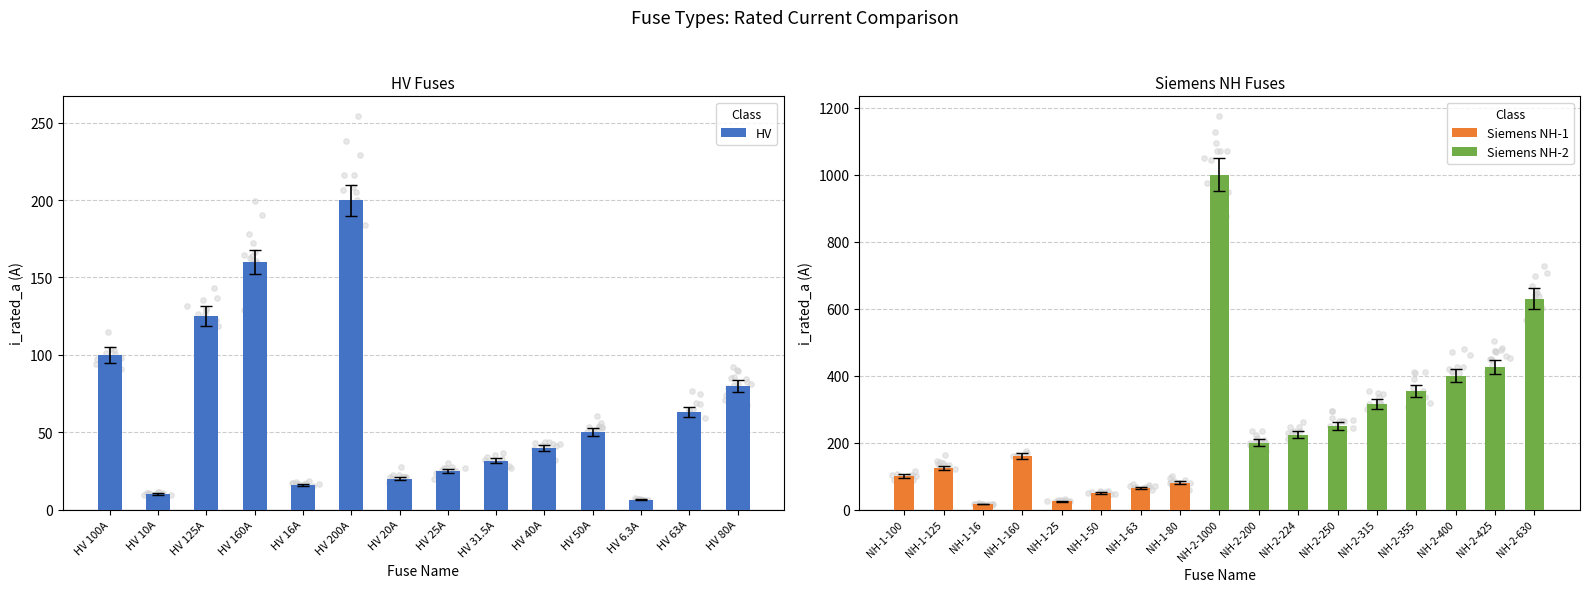

Which has a higher value, HV 25A or HV 50A?

HV 50A